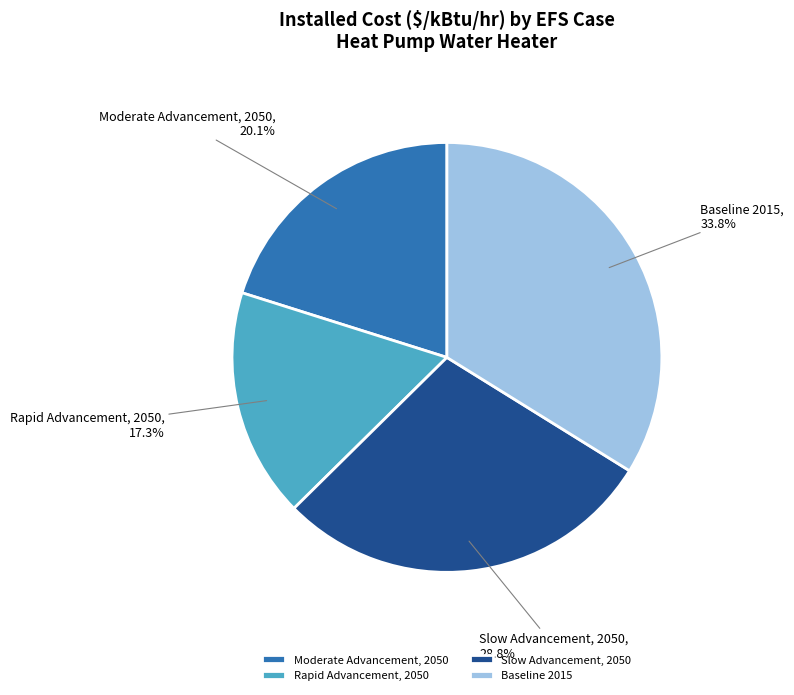

Between Moderate Advancement, 2050 and Baseline 2015, which is larger?

Baseline 2015